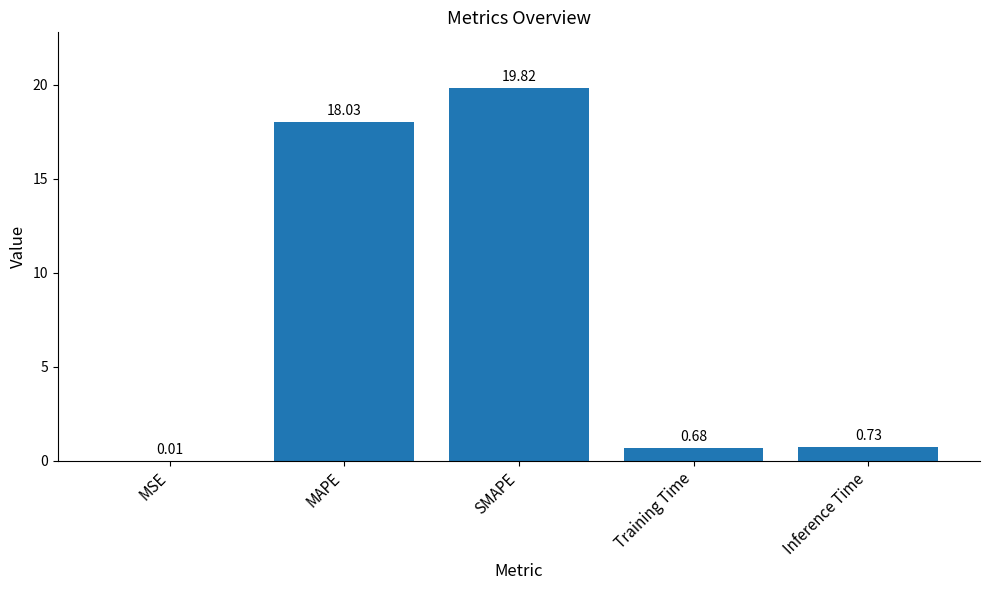

The chart shows a value of 5.6 at MAPE. True or false?

False